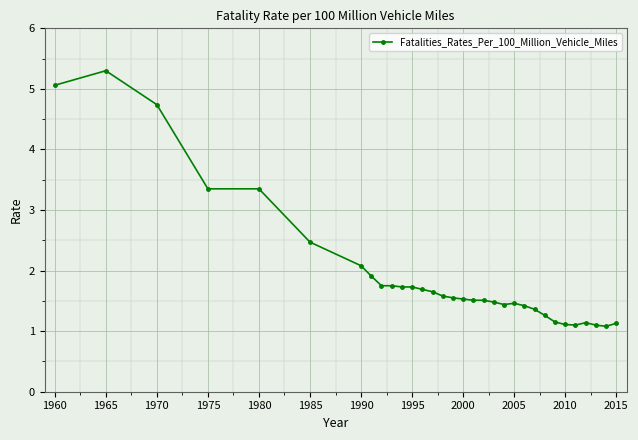

What is the smallest value displayed?

1.1